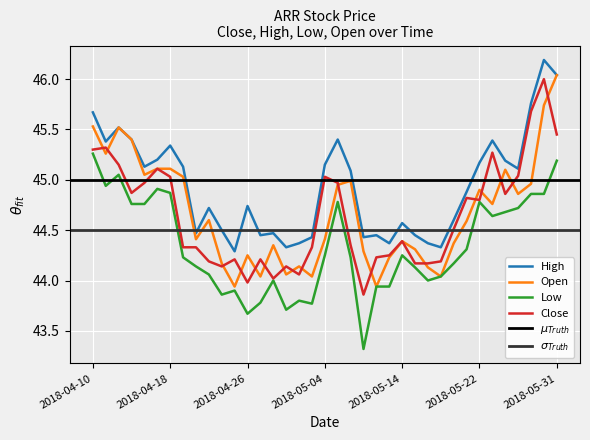

What is the difference between the second highest and second lowest values in the Close series?

1.7